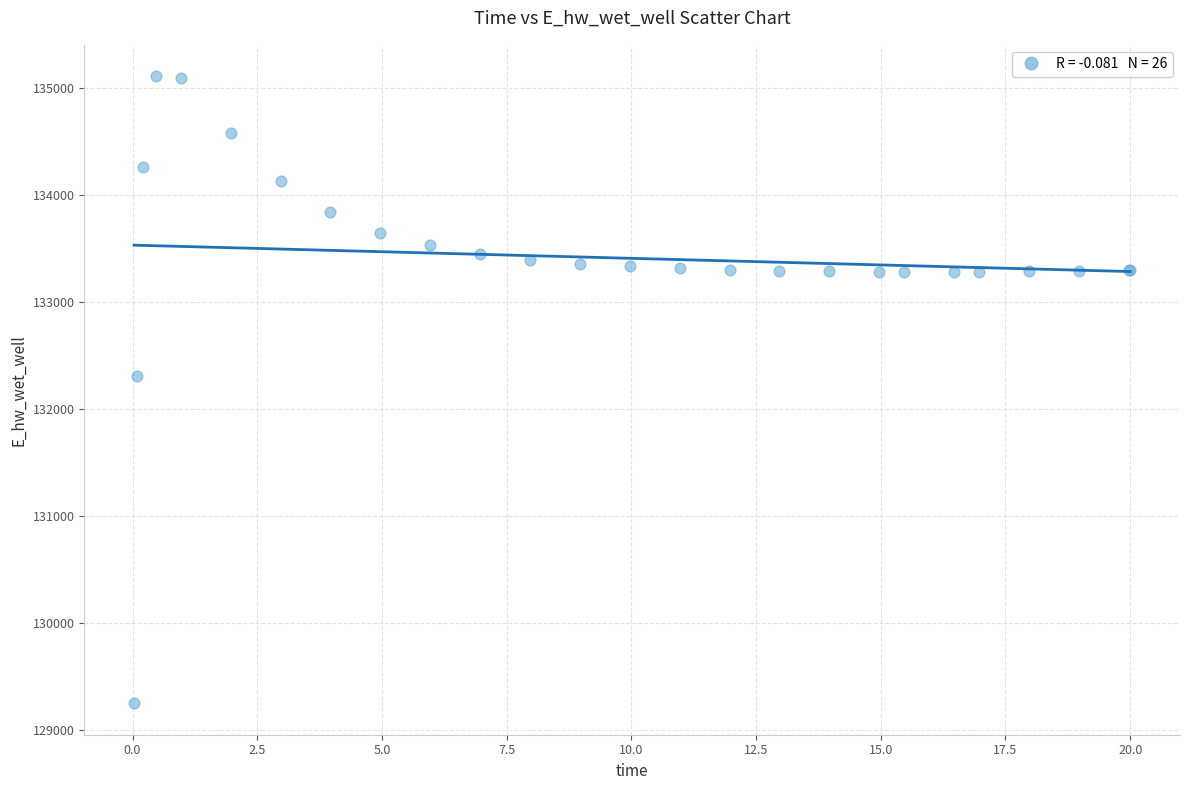

What Y value in the scatter plot is closest to 132177?

132306.3